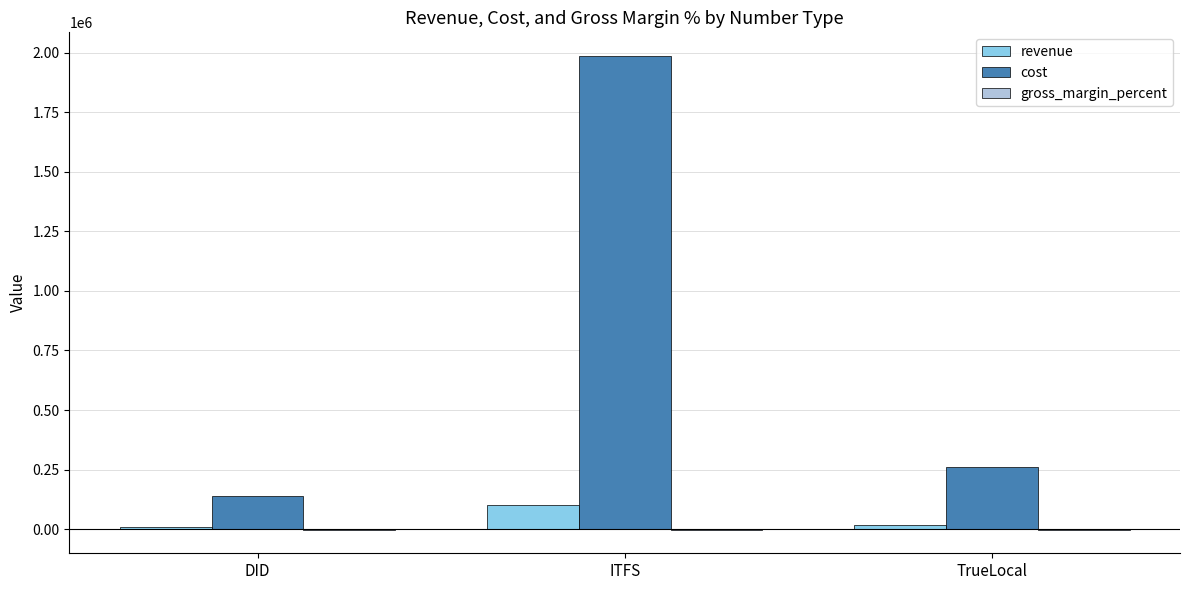

Where is revenue nearest to the value 55867?

TrueLocal